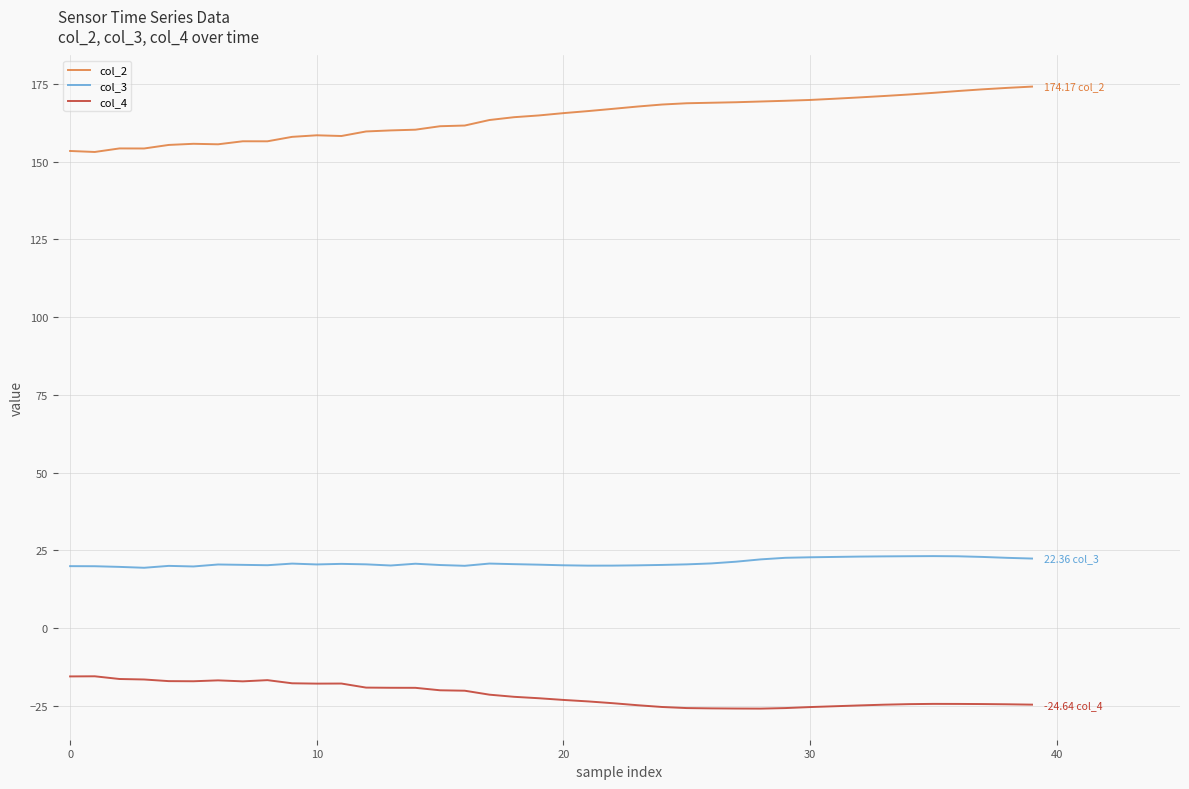

True or false: col_4 and col_3 cross at least once.

False